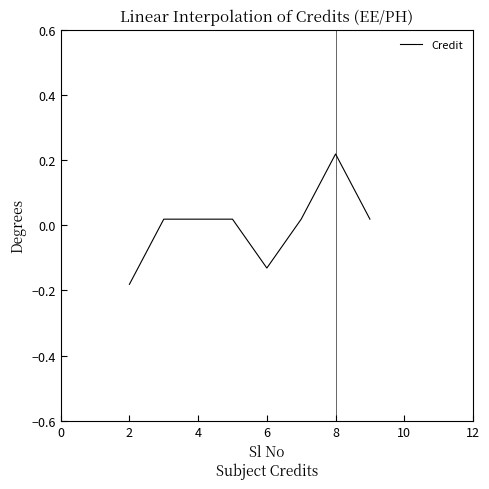

How many positive values are there?

6